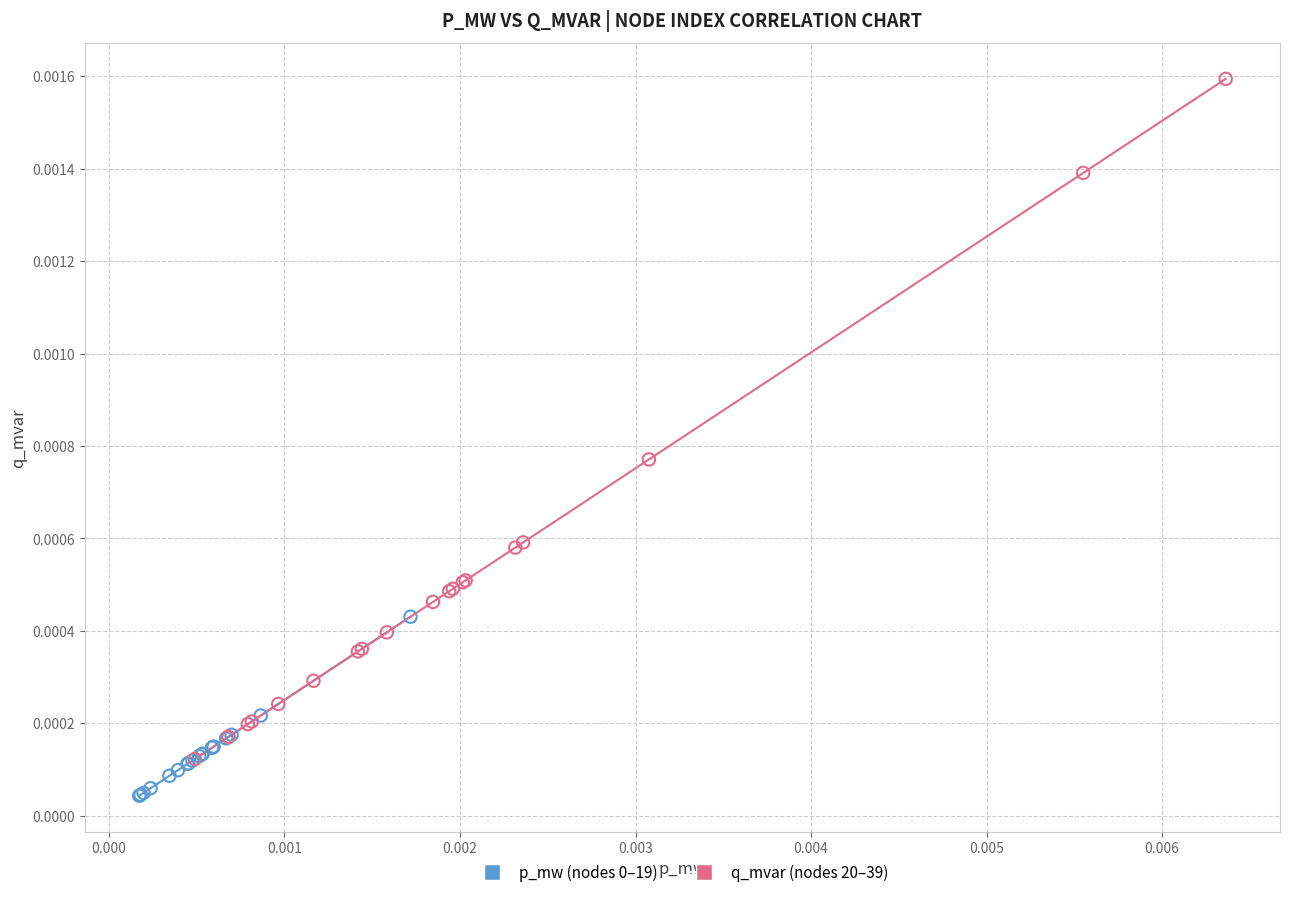

Which series has the largest Y range (max minus min)?

q_mvar (nodes 20–39)